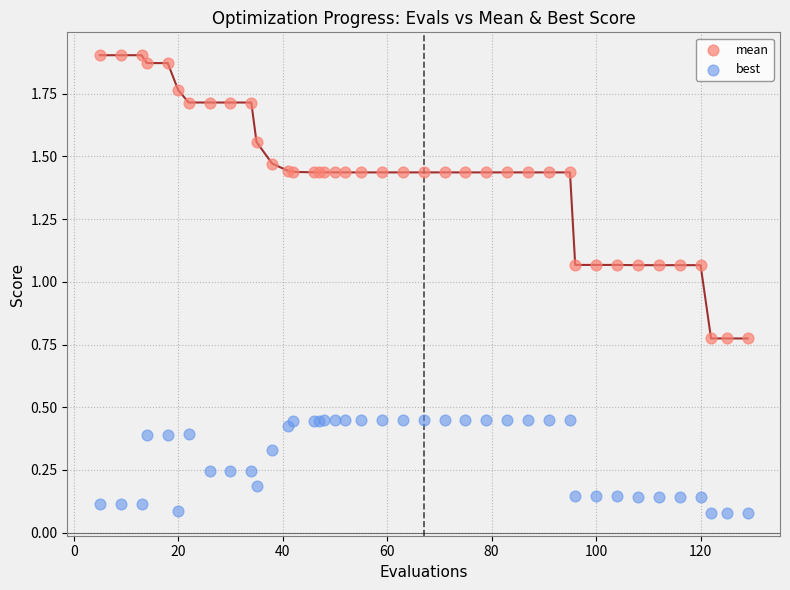

Which series contains the lowest Y value?

best